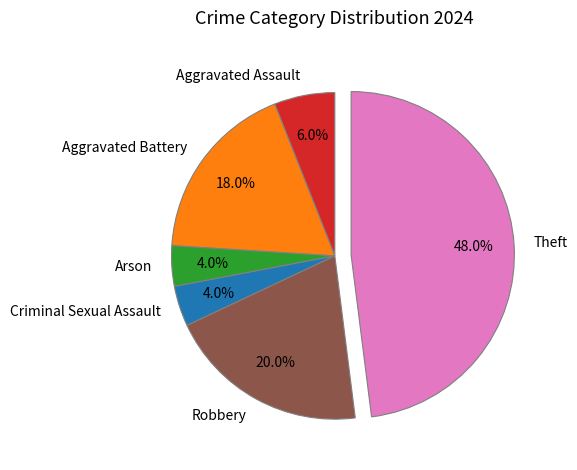

Which slice is the largest?

Theft